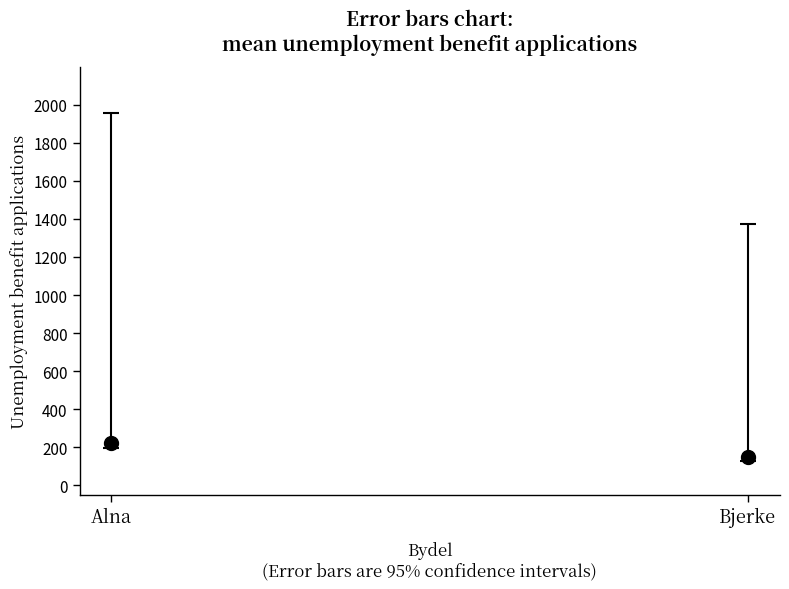

What value does the lower_ci series have at Bjerke?

129